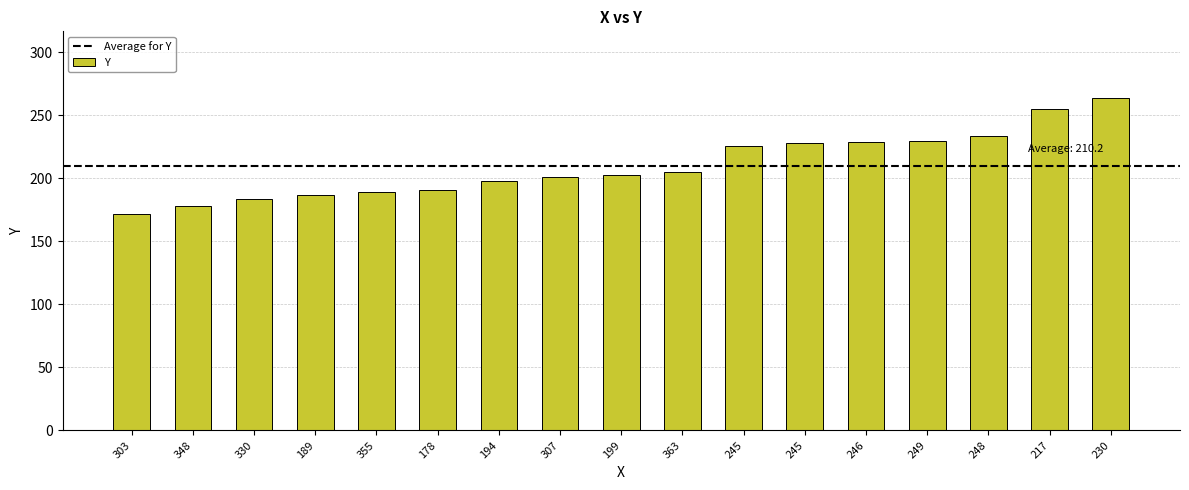

What is the difference between the values at 217 and 189?

68